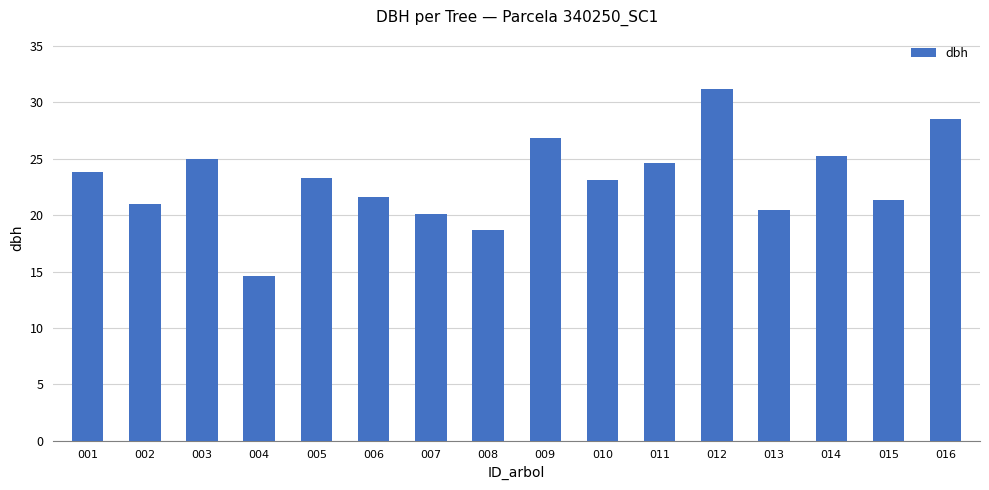

Which label corresponds to the smallest value in the chart?

004